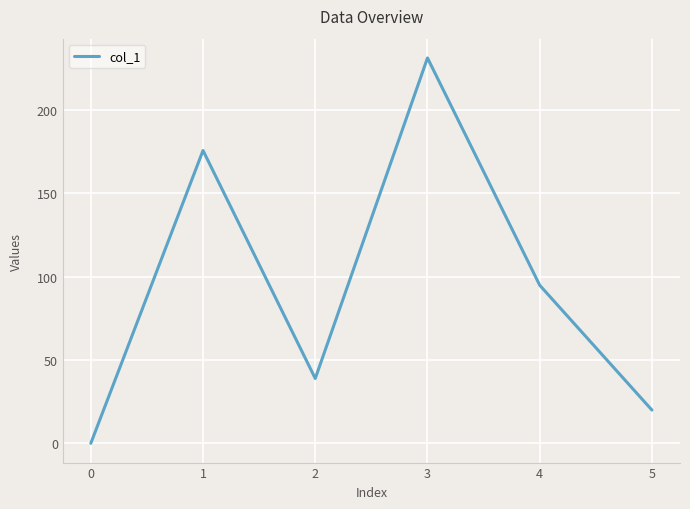

Between 3 and 4, which is larger?

3